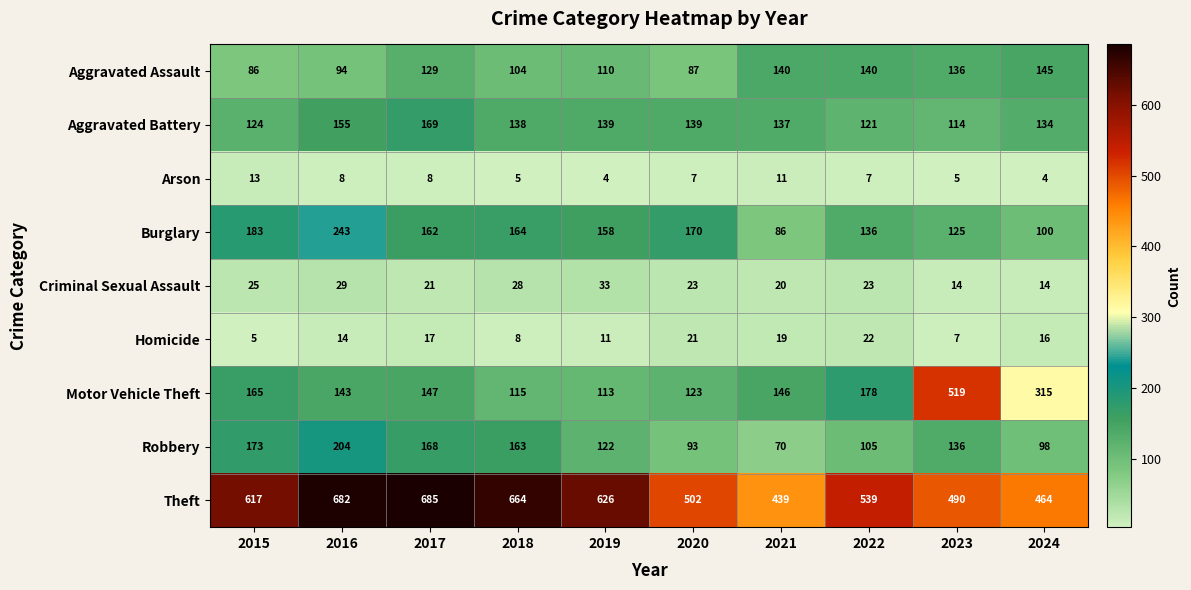

Between 2015 and 2019, which series saw the biggest shift?

Motor Vehicle Theft